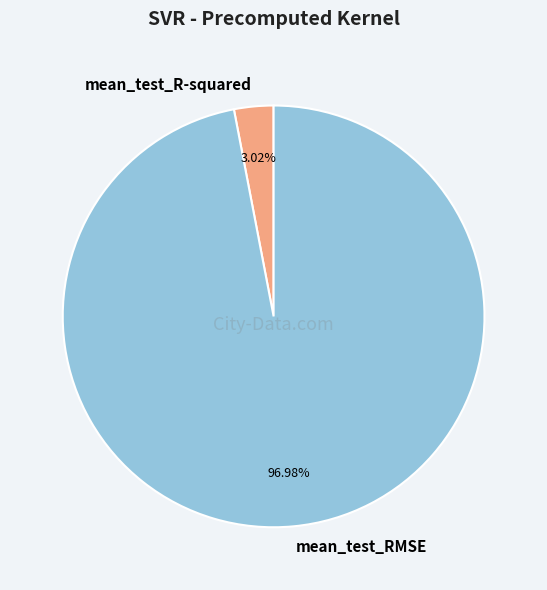

What is the smallest slice in the pie chart?

mean_test_R-squared